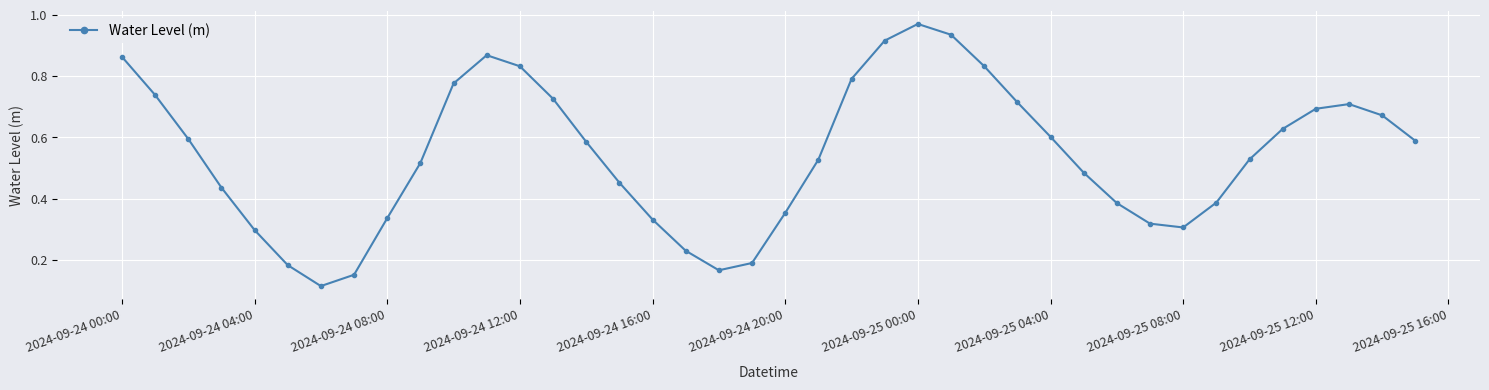

How many points are higher than both their immediate neighbors (excluding endpoints)?

3